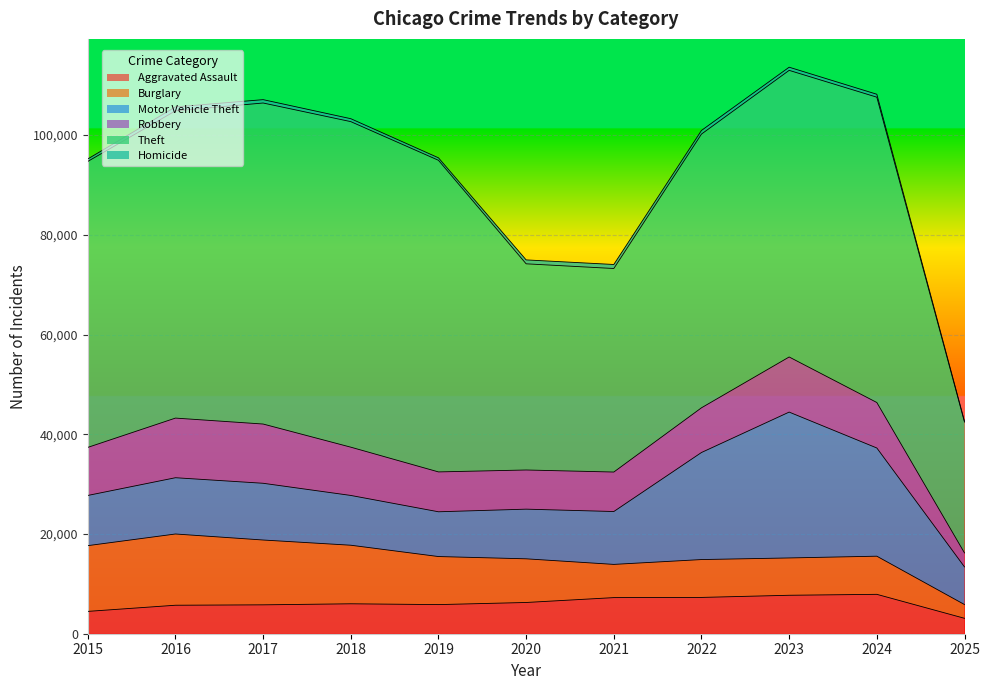

What is the difference between the maximum and second lowest values in the Burglary series?

7627